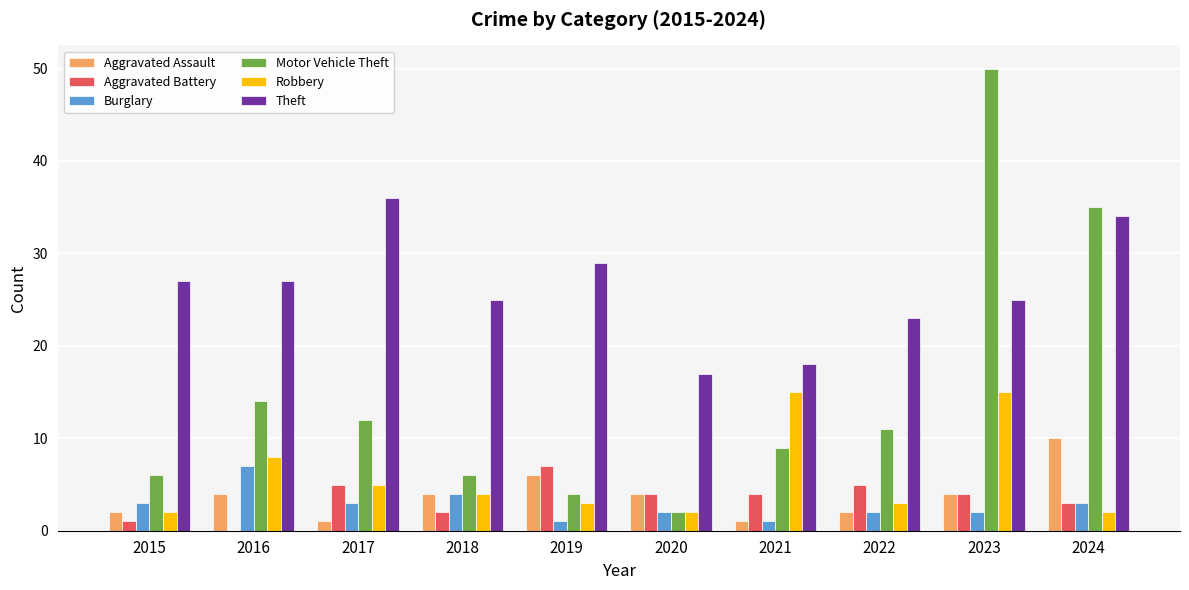

How many series are shown in this chart?

6